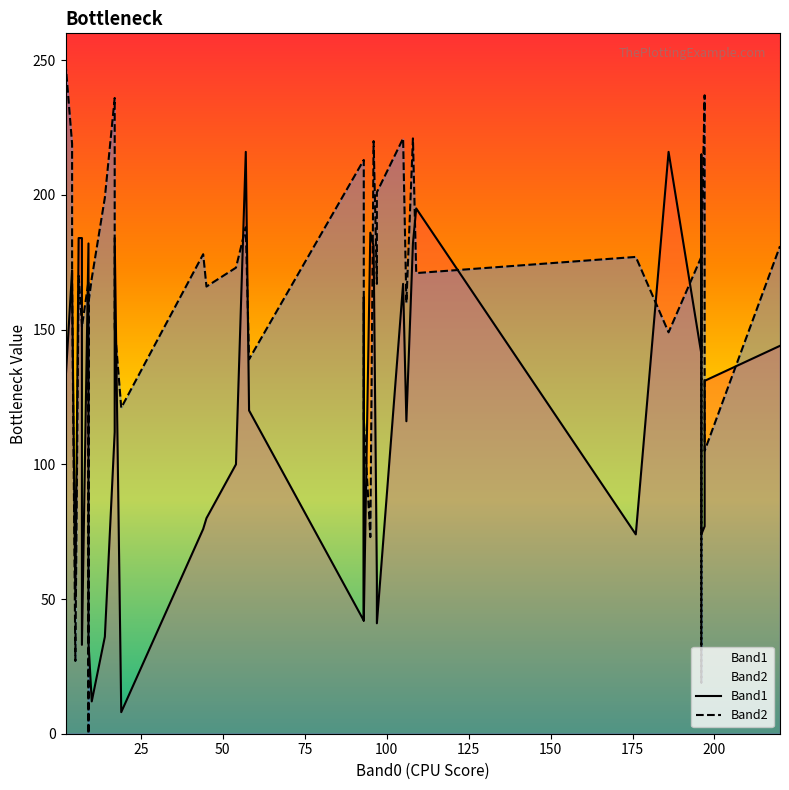

How many lines are shown in the chart?

2